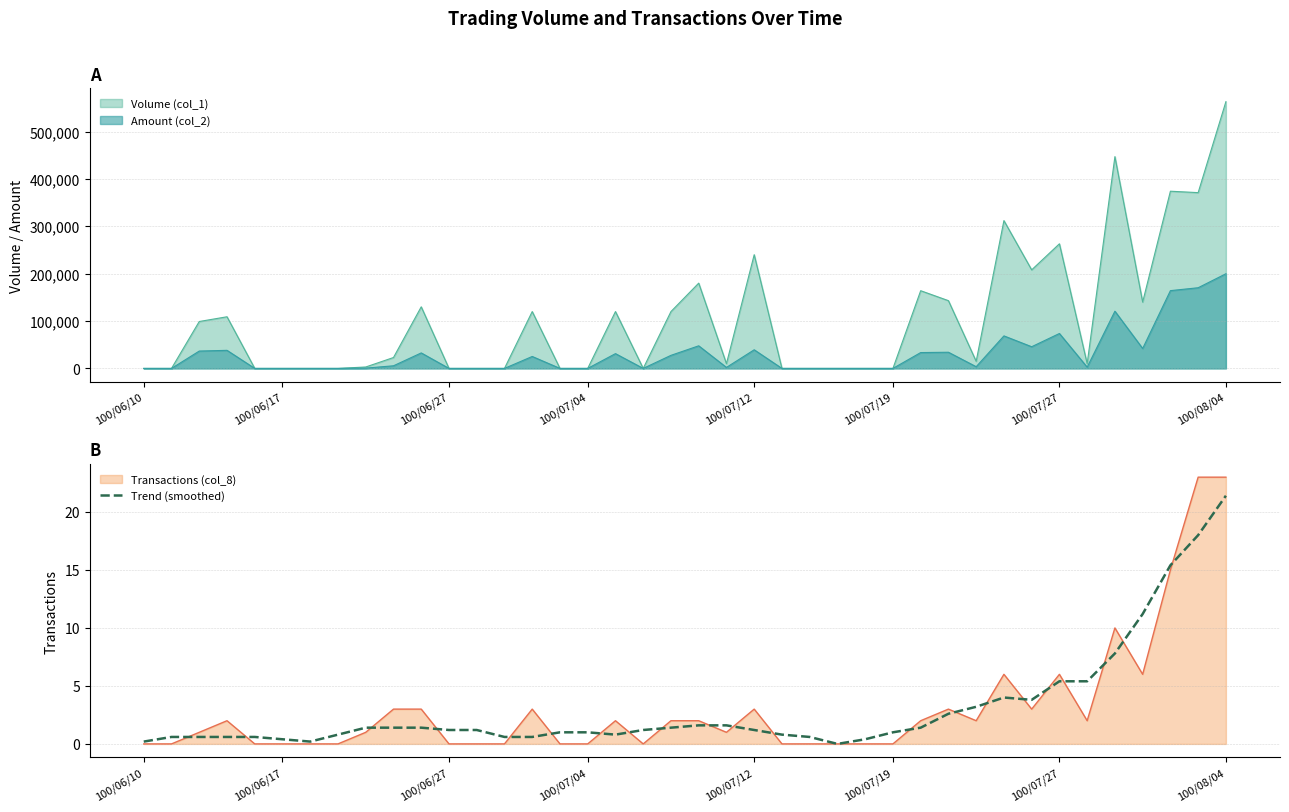

What is the maximum value for Transactions (col_8)?

23.0